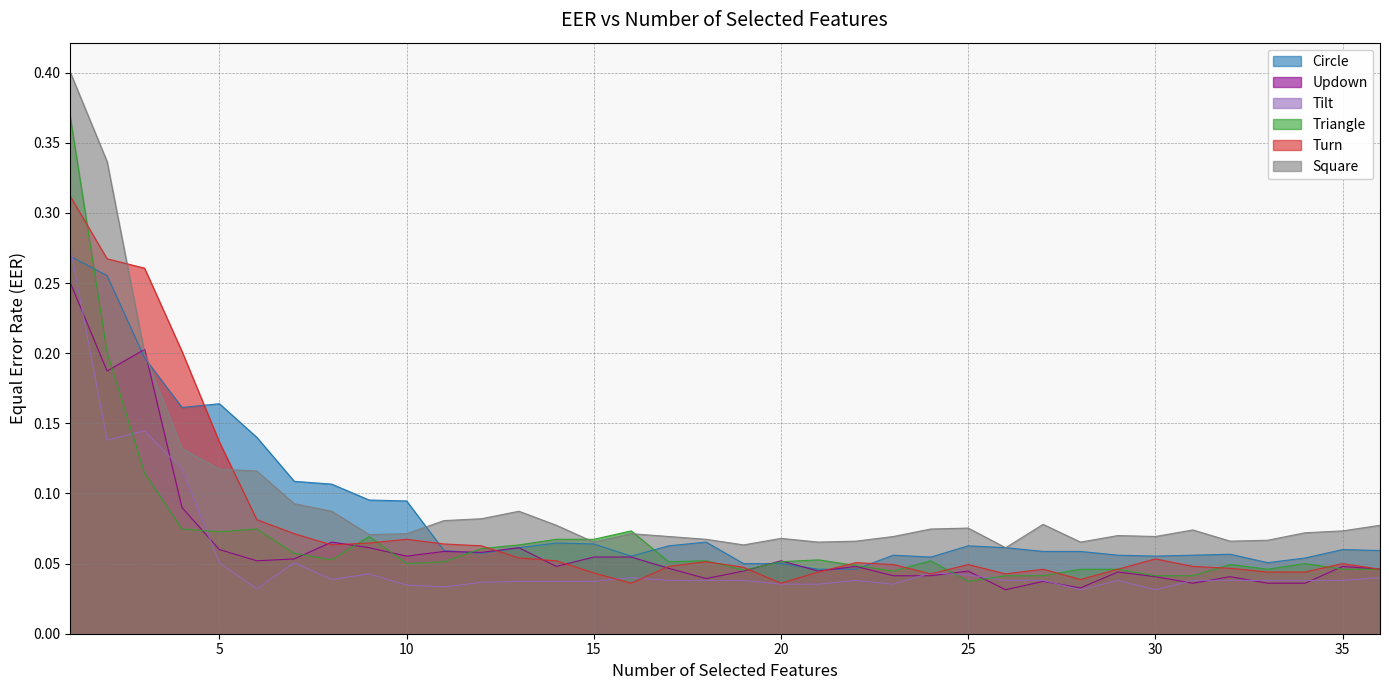

What is the maximum value for Turn?

0.3